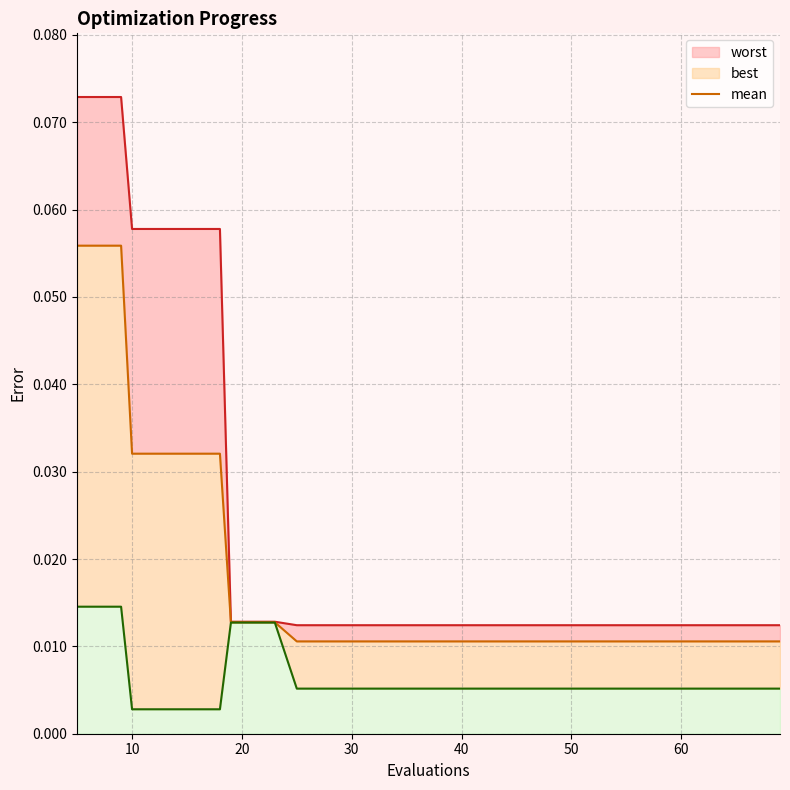

How many distinct data groups are displayed?

1